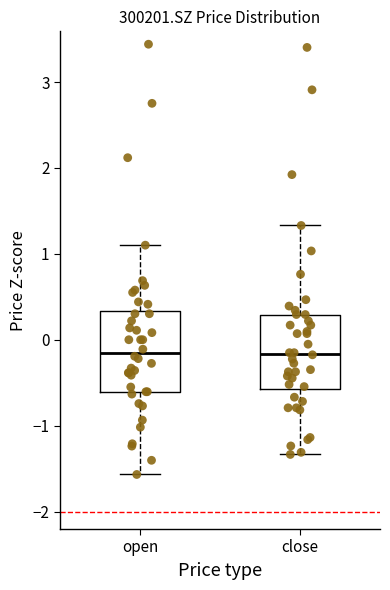

Where is the upper edge of the box for open on the y-axis? The values are not printed on the chart, so give them approximately, as read against the axis.

0.3